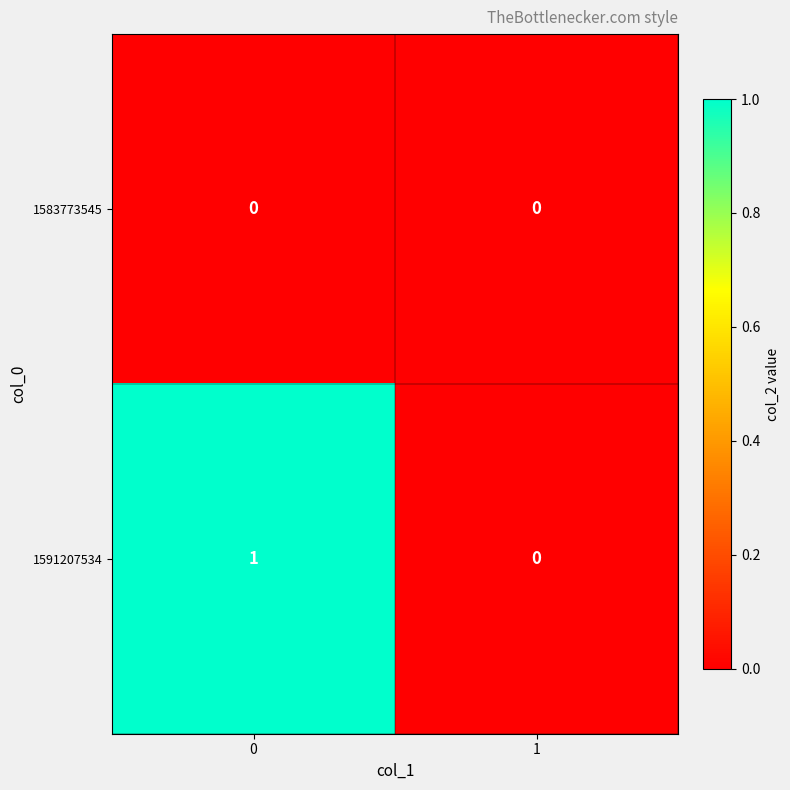

Between 0 and 1, which series saw the biggest shift?

1591207534